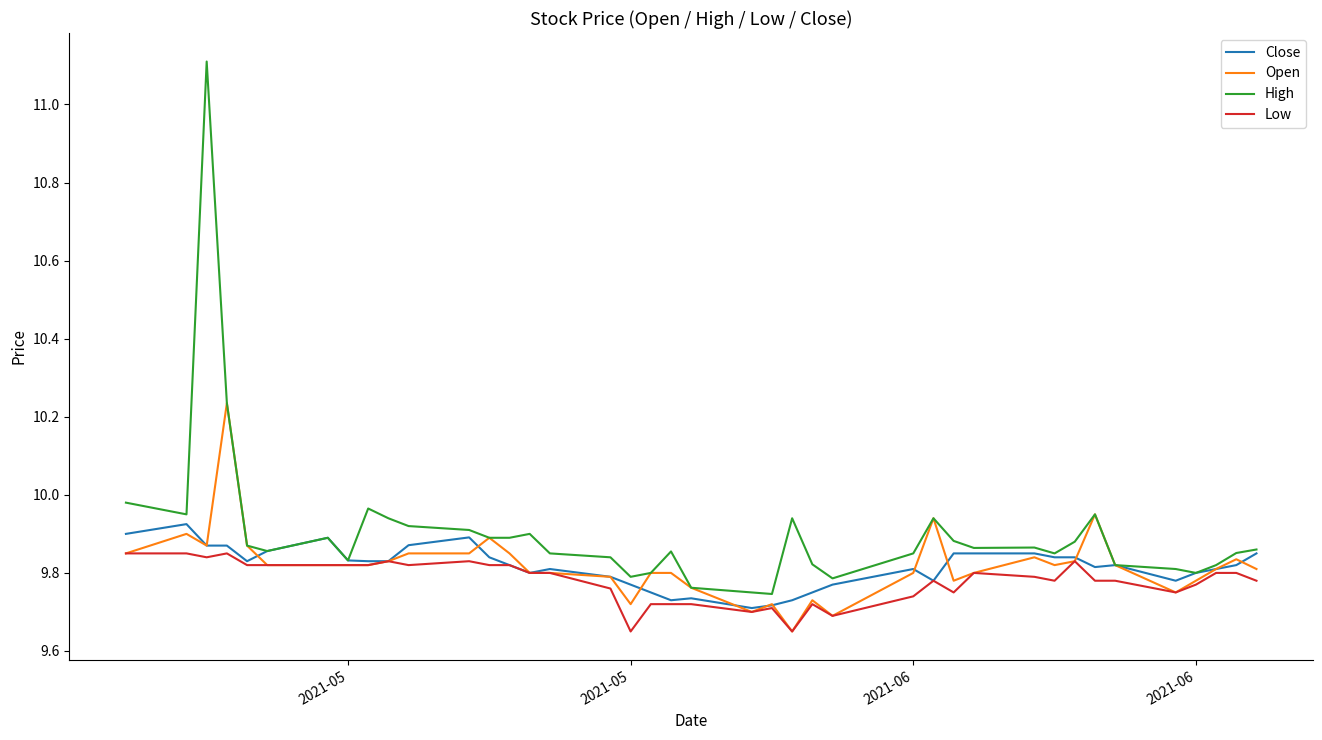

Rank the series by their maximum value, from lowest to highest.

Low, Close, Open, High